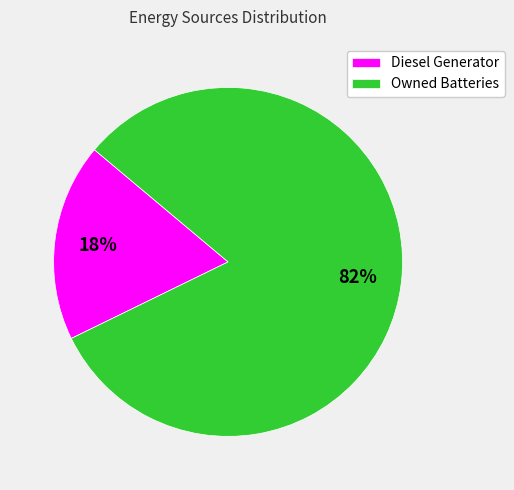

How many segments does this pie chart have?

2